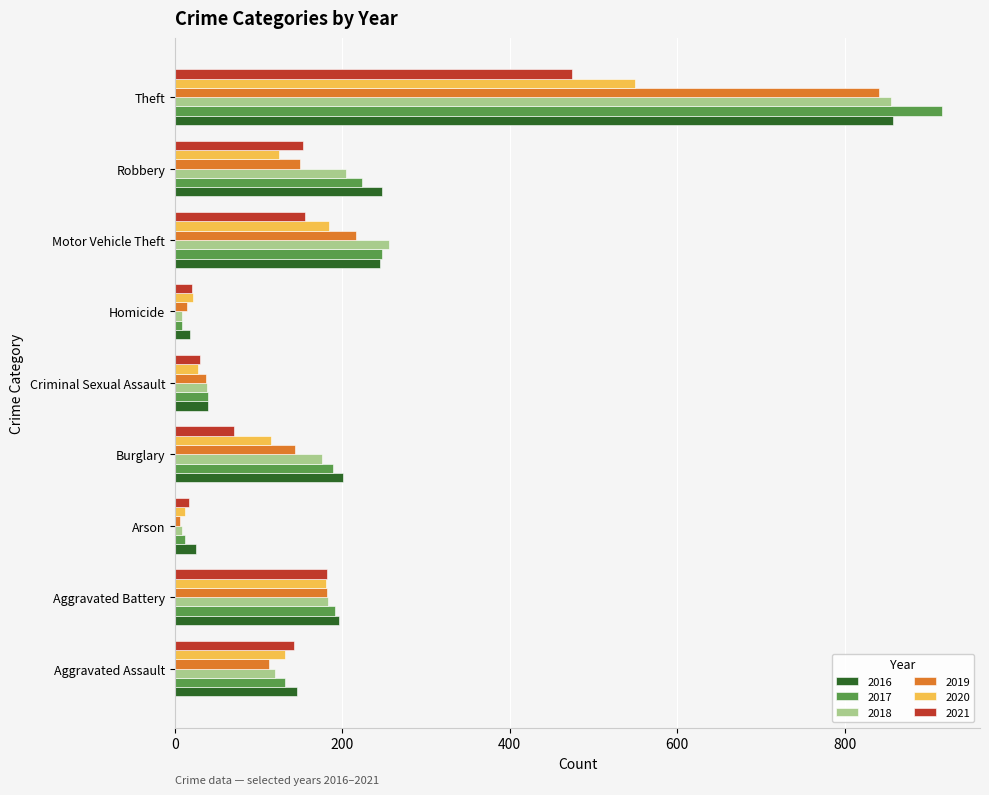

What is the spread (max minus min) of values at Motor Vehicle Theft?

100